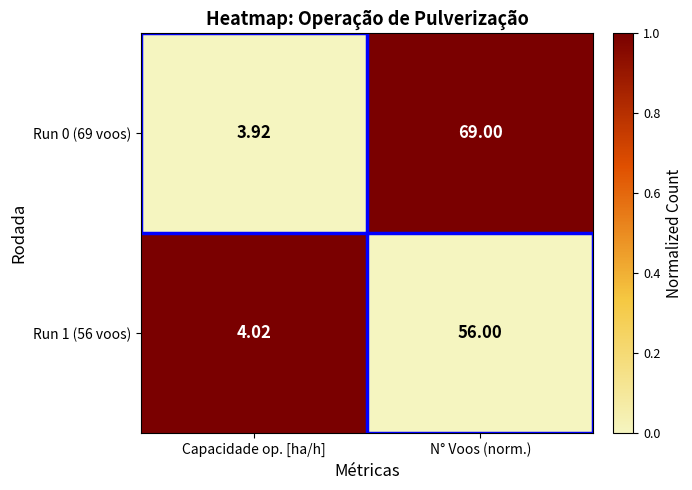

Rank the series by their maximum value, from lowest to highest.

Run 1 (56 voos), Run 0 (69 voos)